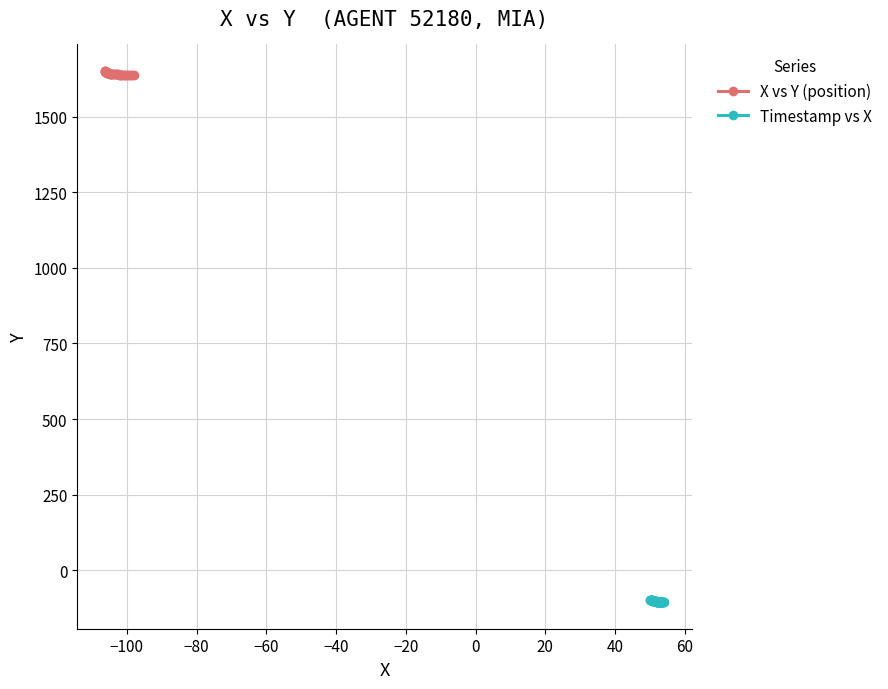

True or false: Timestamp vs X and X vs Y (position) intersect in this chart.

False